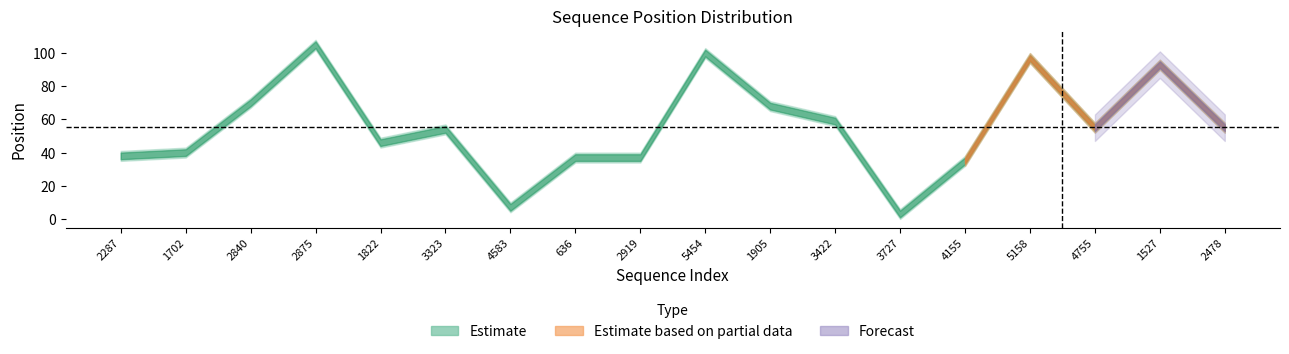

How many data points in end_position are less than 58?

9